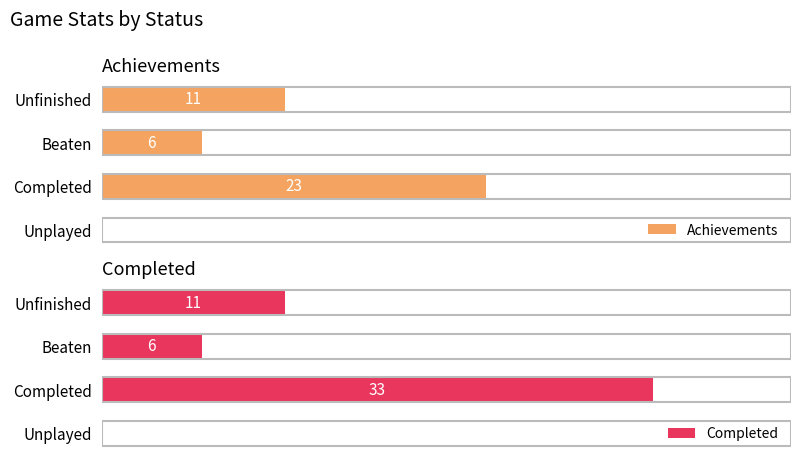

List the series in order of their peak value, highest first.

Completed, Achievements